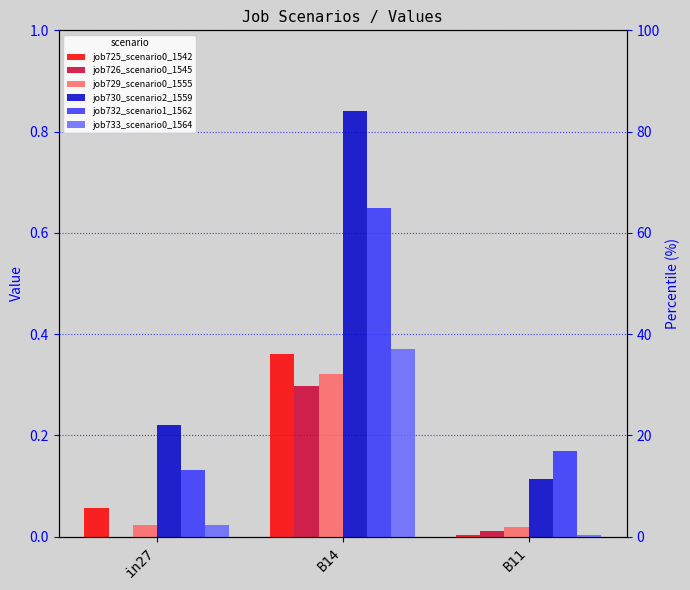

Reading left to right, list all the values displayed in this chart.

job725_scenario0_1542: in27=0.1	B14=0.4	B11=0.0
job726_scenario0_1545: in27=0.0	B14=0.3	B11=0.0
job729_scenario0_1555: in27=0.0	B14=0.3	B11=0.0
job730_scenario2_1559: in27=0.2	B14=0.8	B11=0.1
job732_scenario1_1562: in27=0.1	B14=0.6	B11=0.2
job733_scenario0_1564: in27=0.0	B14=0.4	B11=0.0